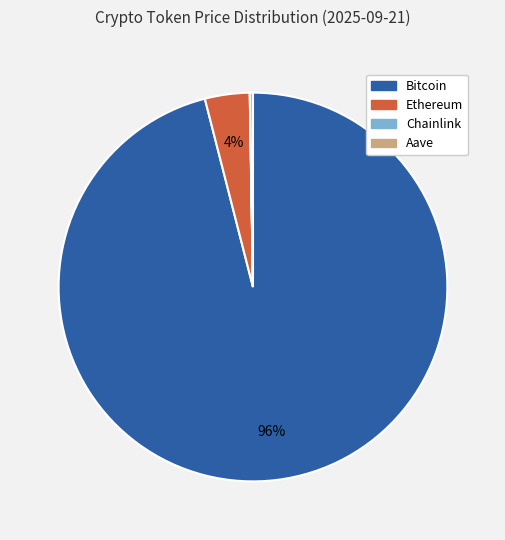

Which category accounts for the majority?

Bitcoin